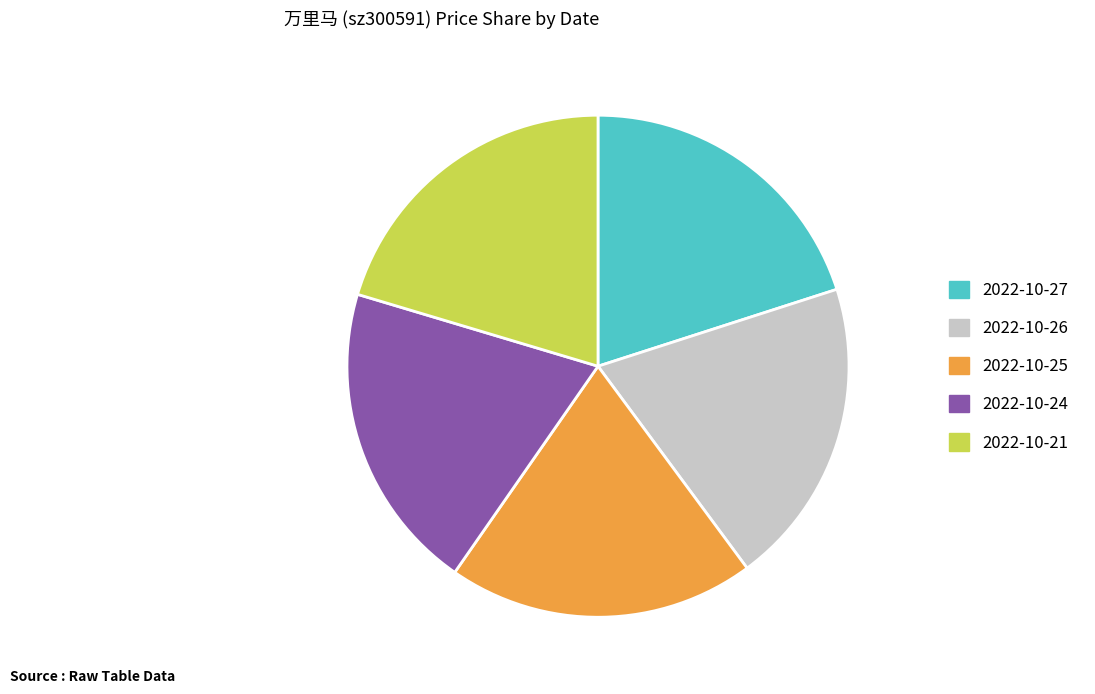

Count the number of slices in the pie.

5